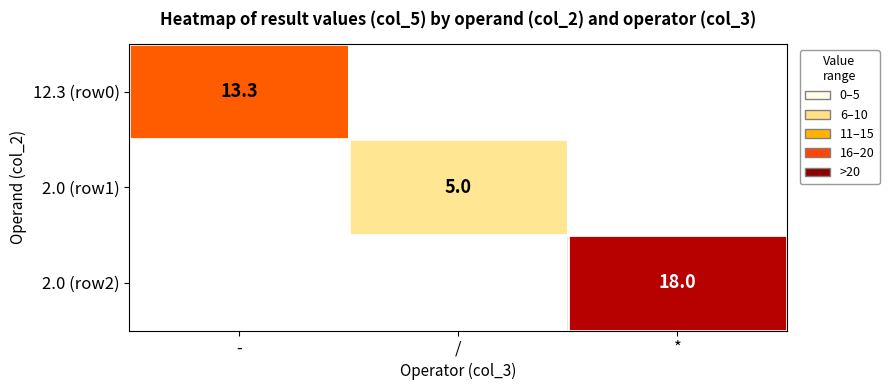

The 2.0 (row2) series shows 27.4 at *. True or false?

False